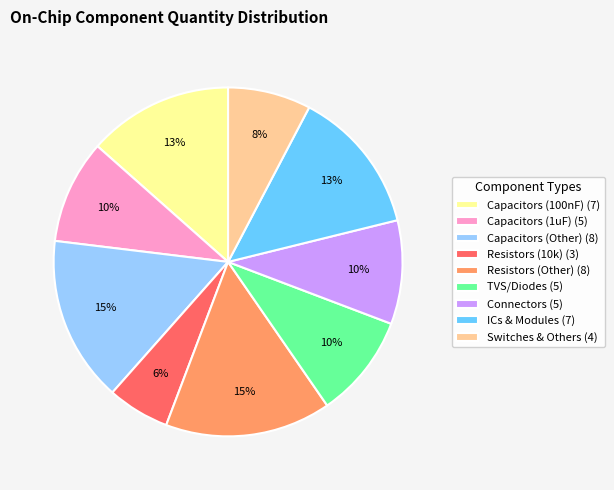

Between Switches & Others (4) and TVS/Diodes (5), which is larger?

TVS/Diodes (5)